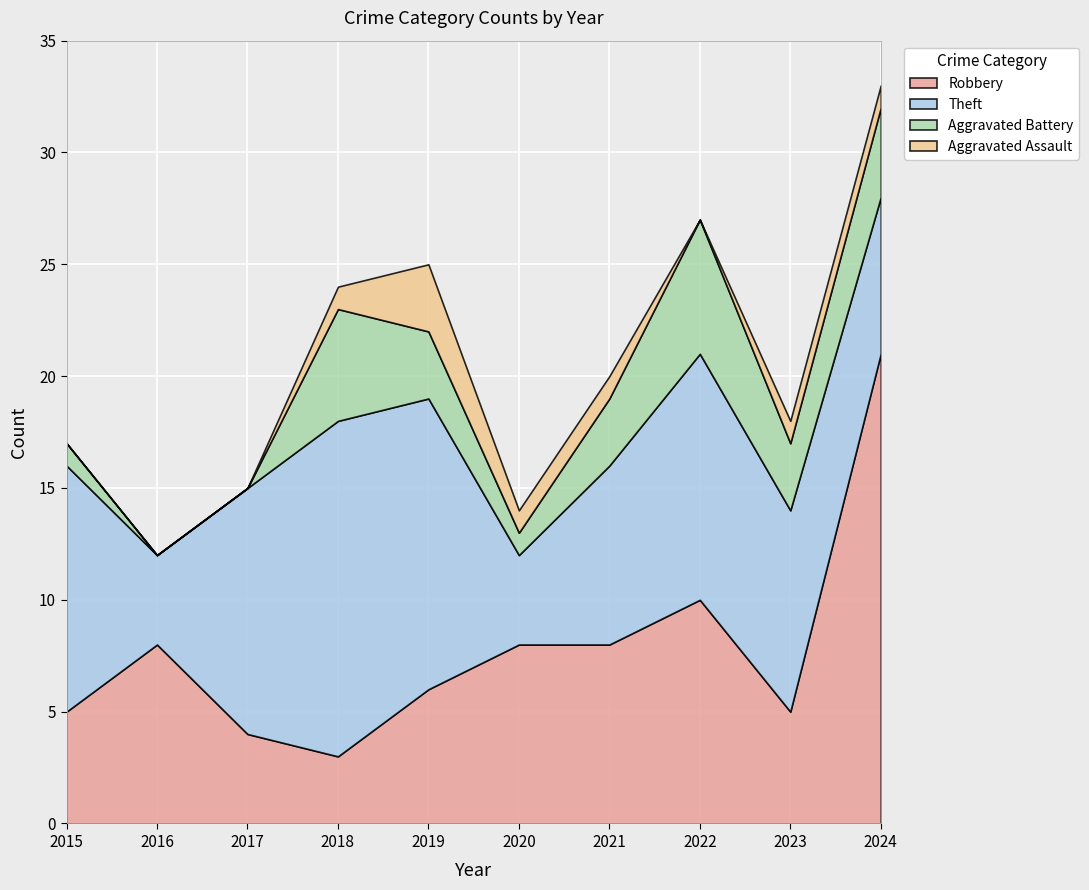

True or false: Robbery has more than 1 interior local peaks.

True